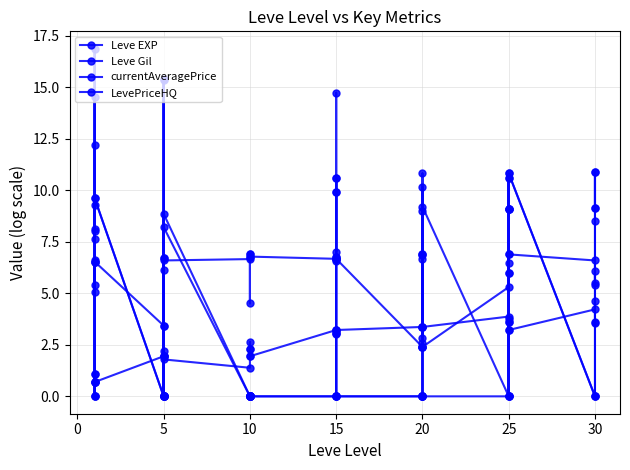

True or false: LevePriceHQ has more than 1 points higher than both neighbors.

True